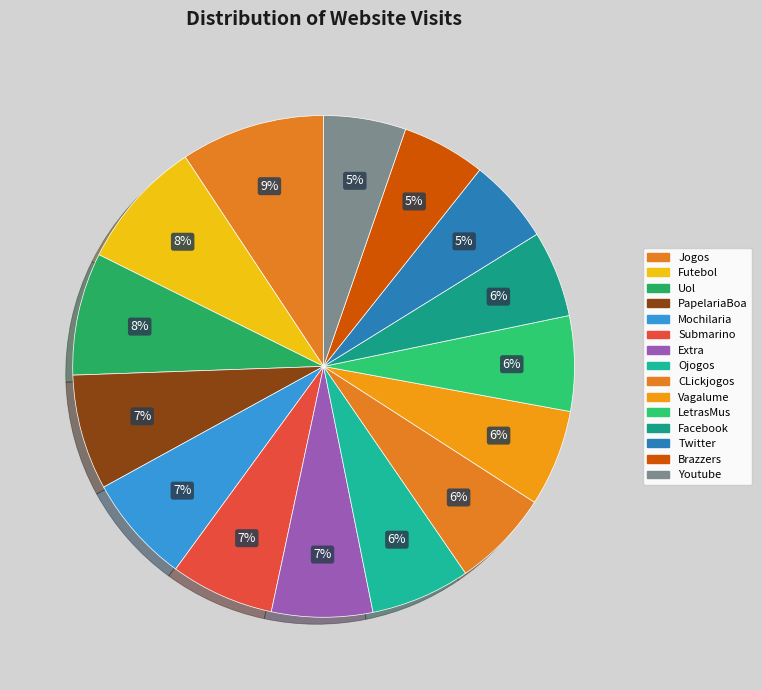

Does any single category account for the majority?

No